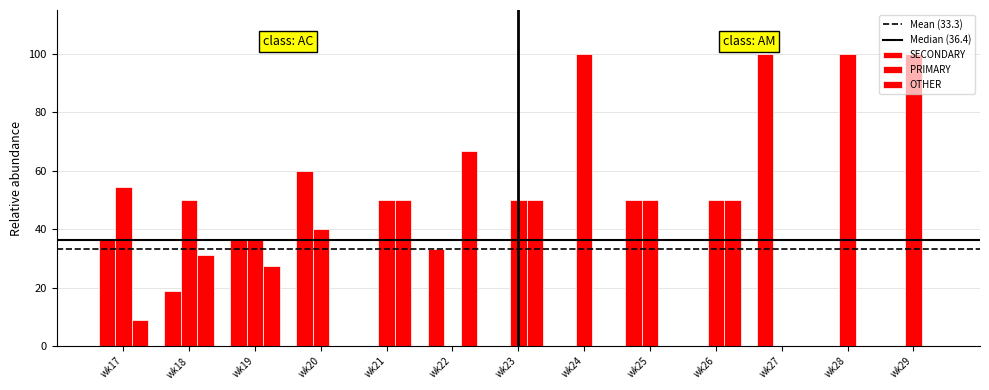

How many series are shown in this chart?

3